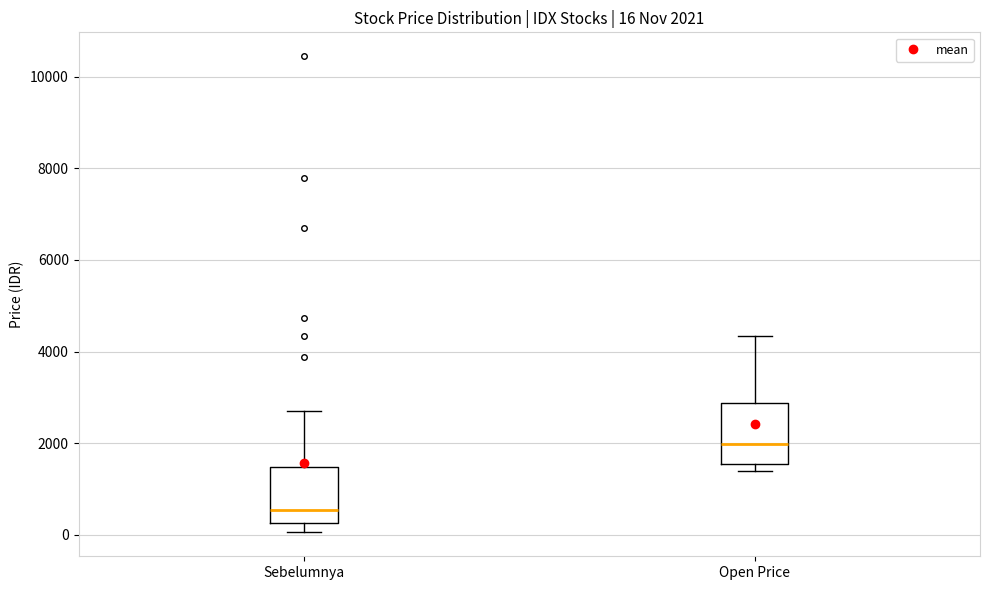

Which box's median line is the lowest?

Sebelumnya